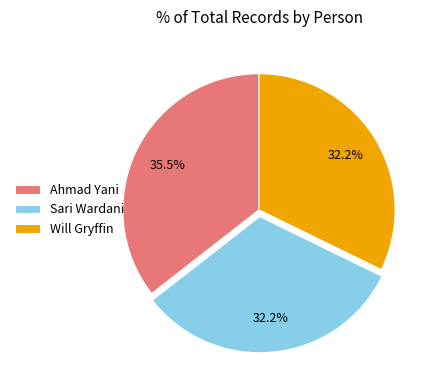

Is there any slice that represents more than half of the pie?

No